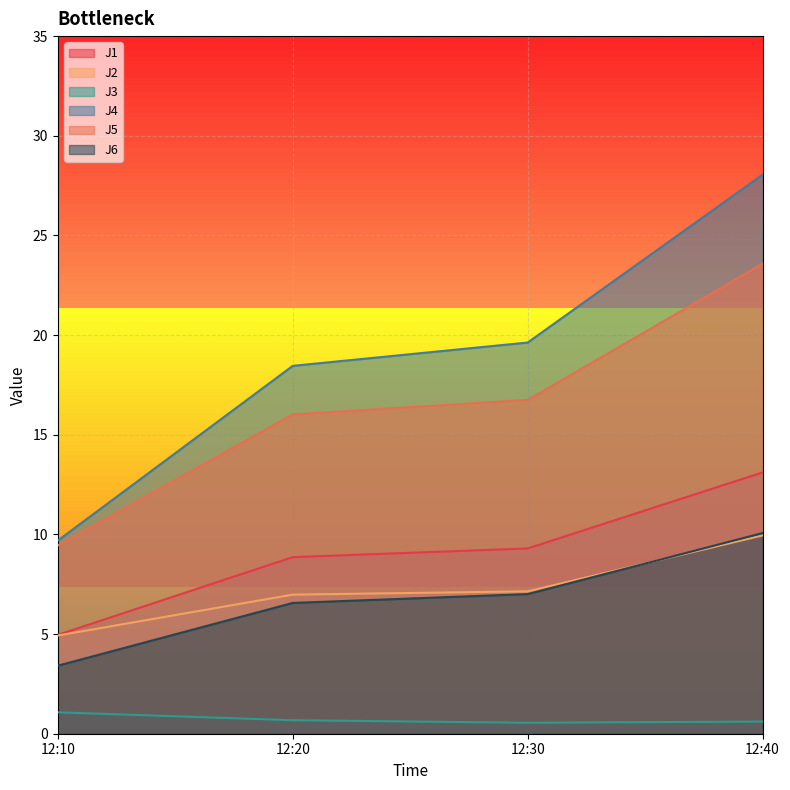

What are all the series names shown in the legend?

J1, J2, J3, J4, J5, J6